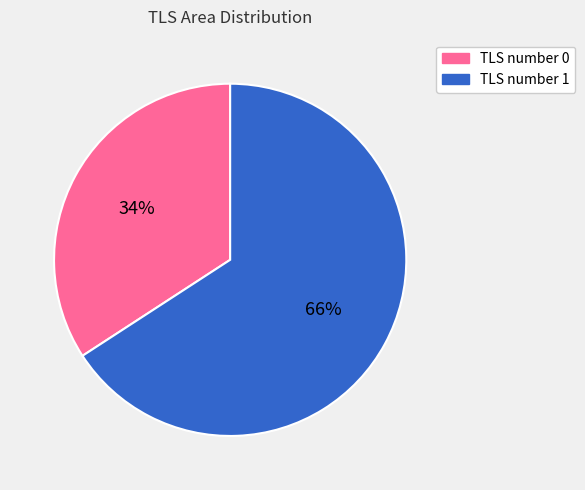

Which has a higher value, TLS number 0 or TLS number 1?

TLS number 1